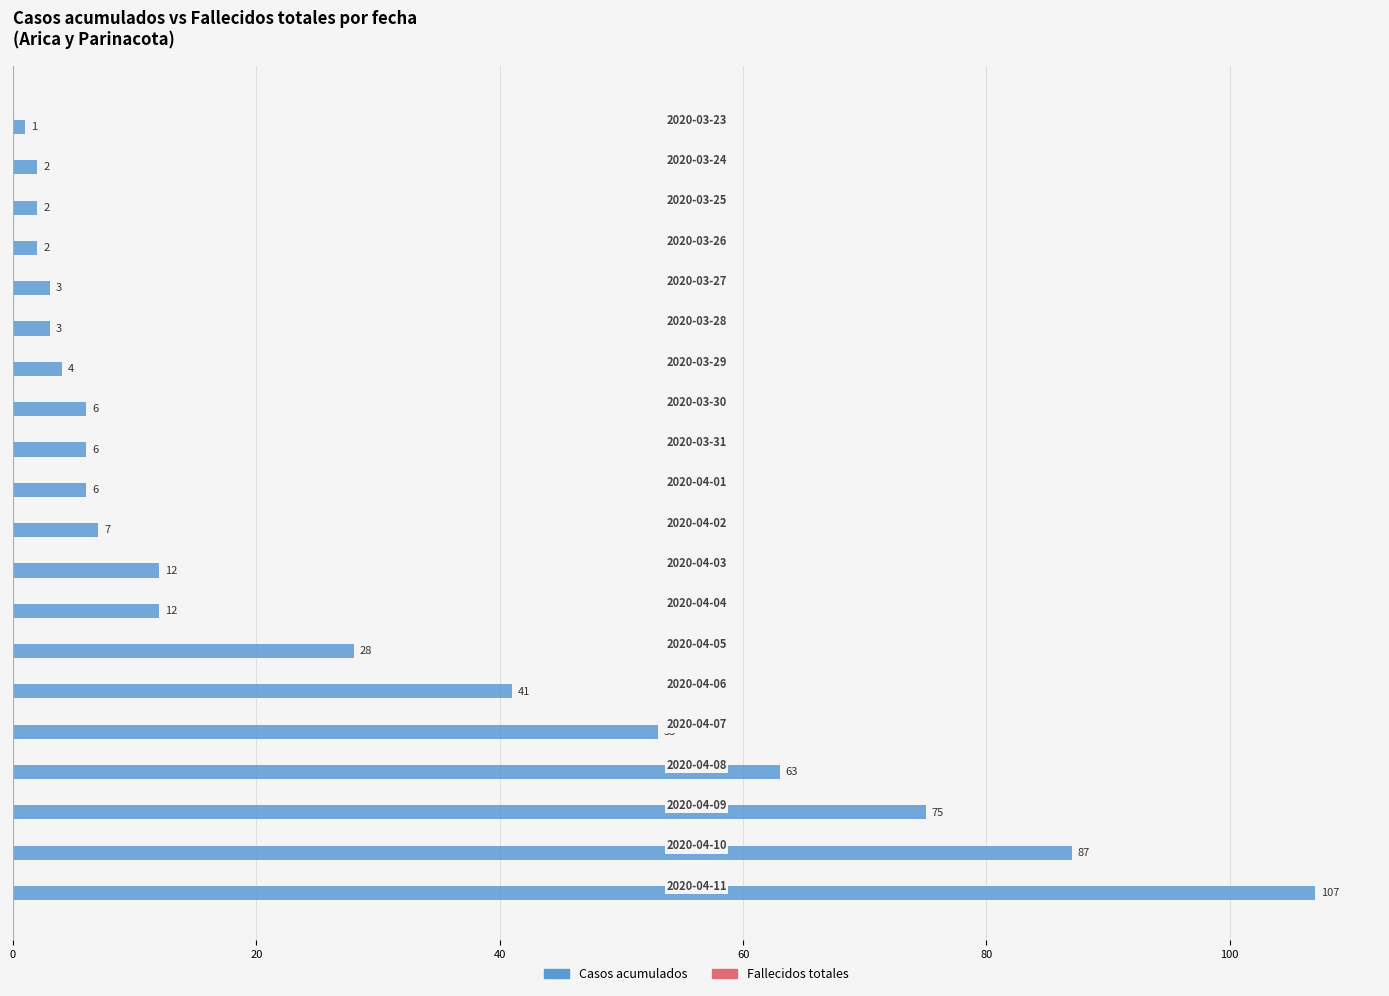

What is the difference between the second highest and second lowest values?

85